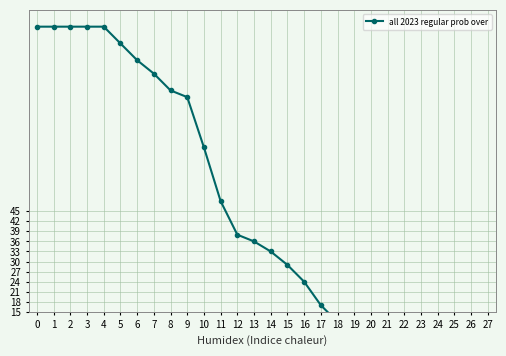

Reading left to right, what are all the values shown in this chart?

100	100	100	100	100	95	90	86	81	79	64	48	38	36	33	29	24	17	12	10	5	5	2	2	1	1	1	1